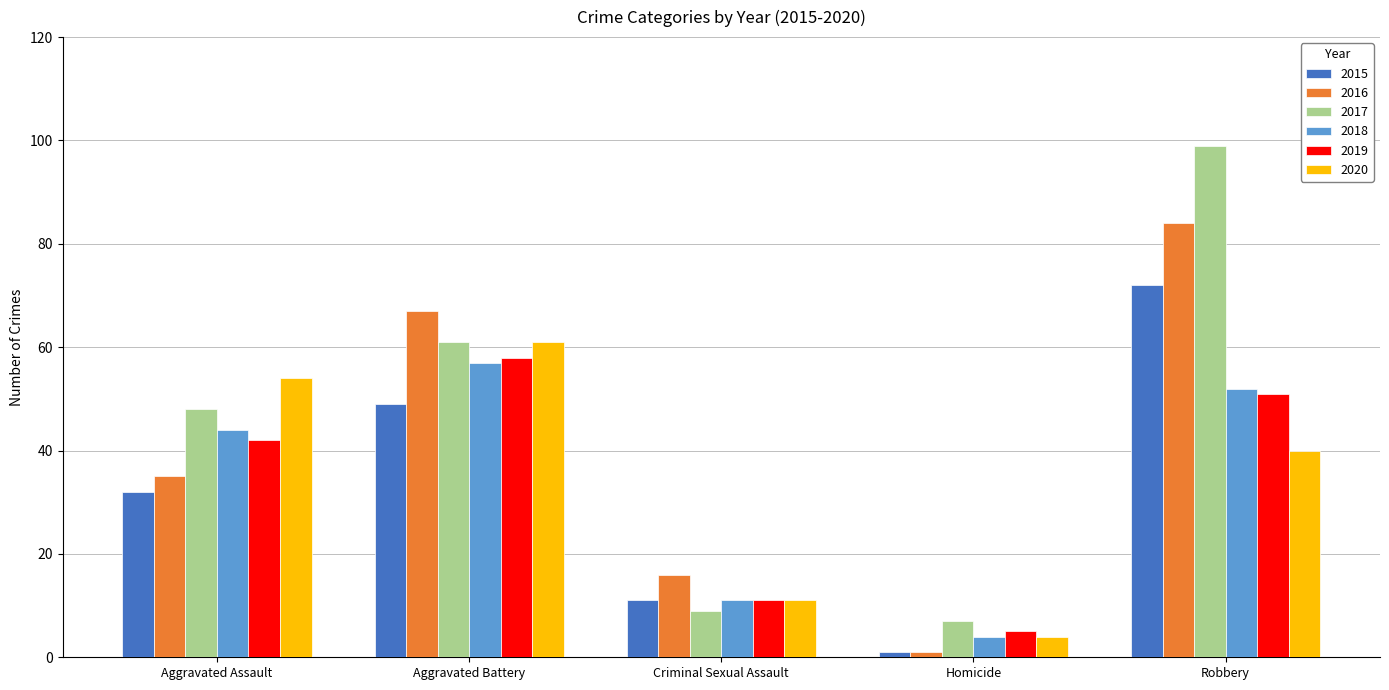

Rank the series by their maximum value, from lowest to highest.

2018, 2019, 2020, 2015, 2016, 2017